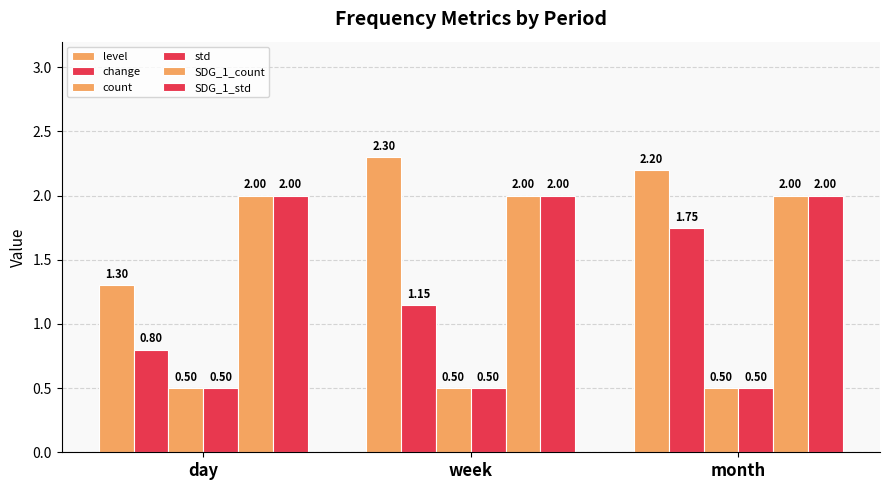

How many distinct data groups are displayed?

6